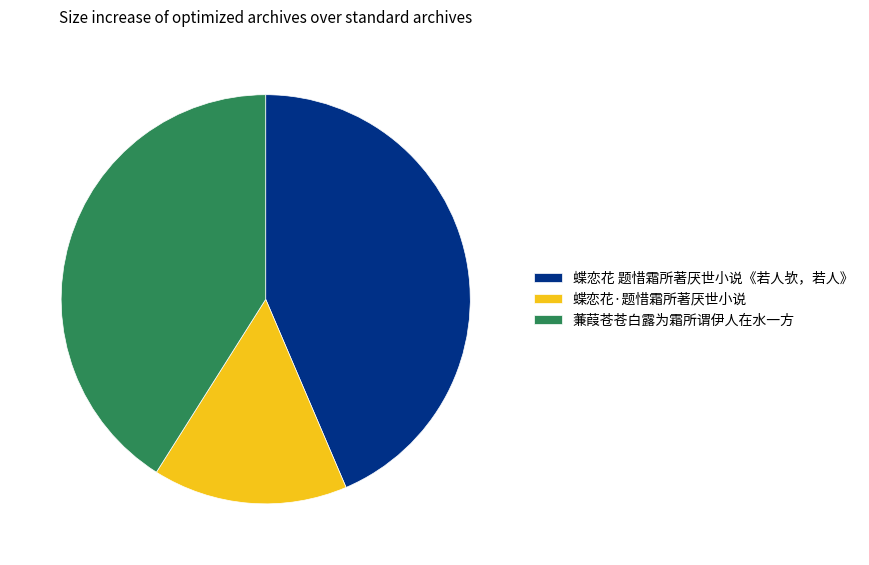

Is there any slice that represents more than half of the pie?

No